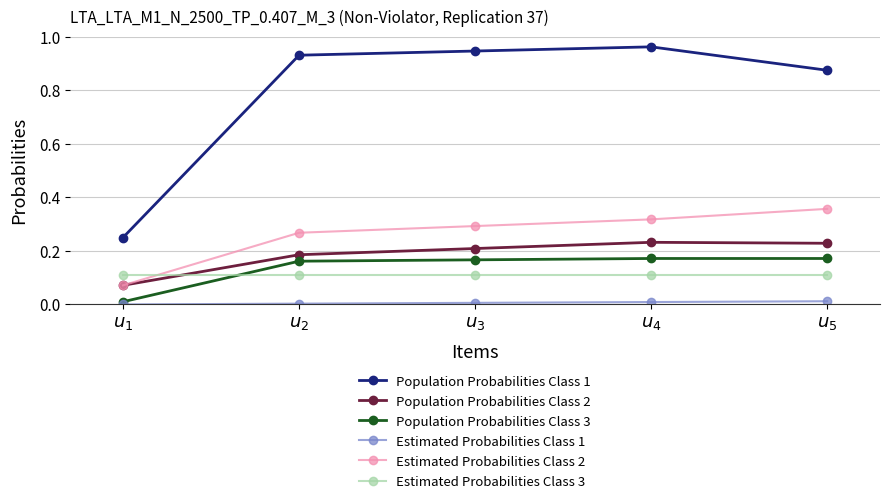

True or false: Estimated Probabilities Class 2 has more than 1 points higher than both neighbors.

False